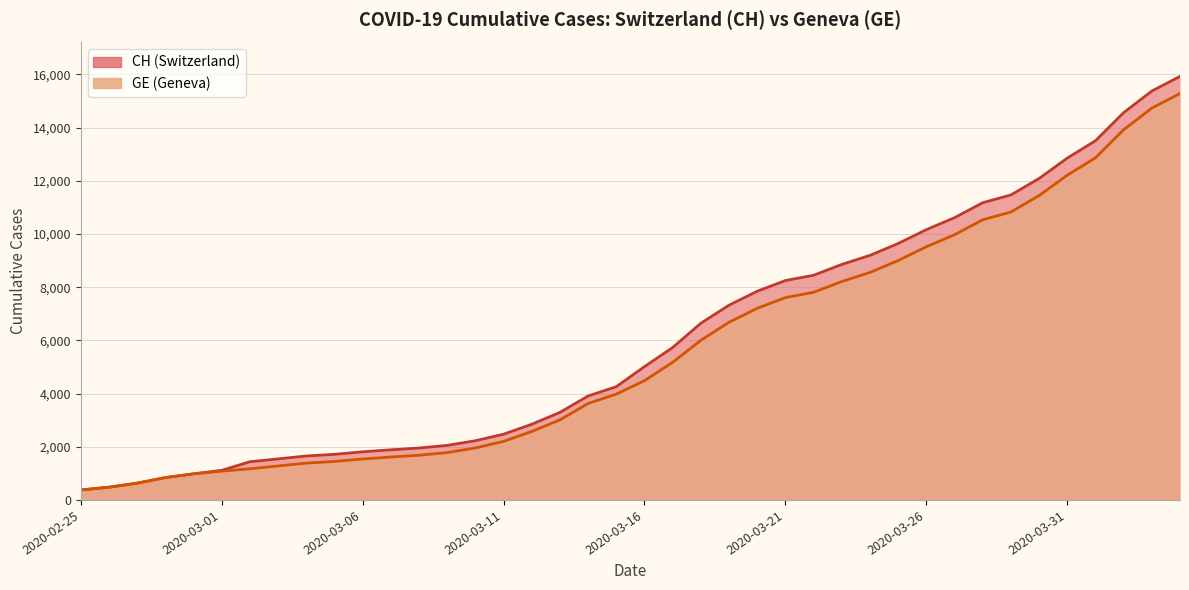

How many values in the CH series exceed 5012?

19